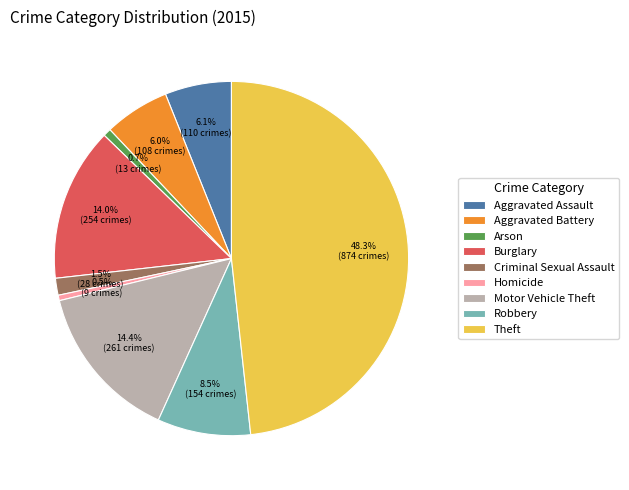

How much of the chart is everything except Aggravated Assault?

93.9%